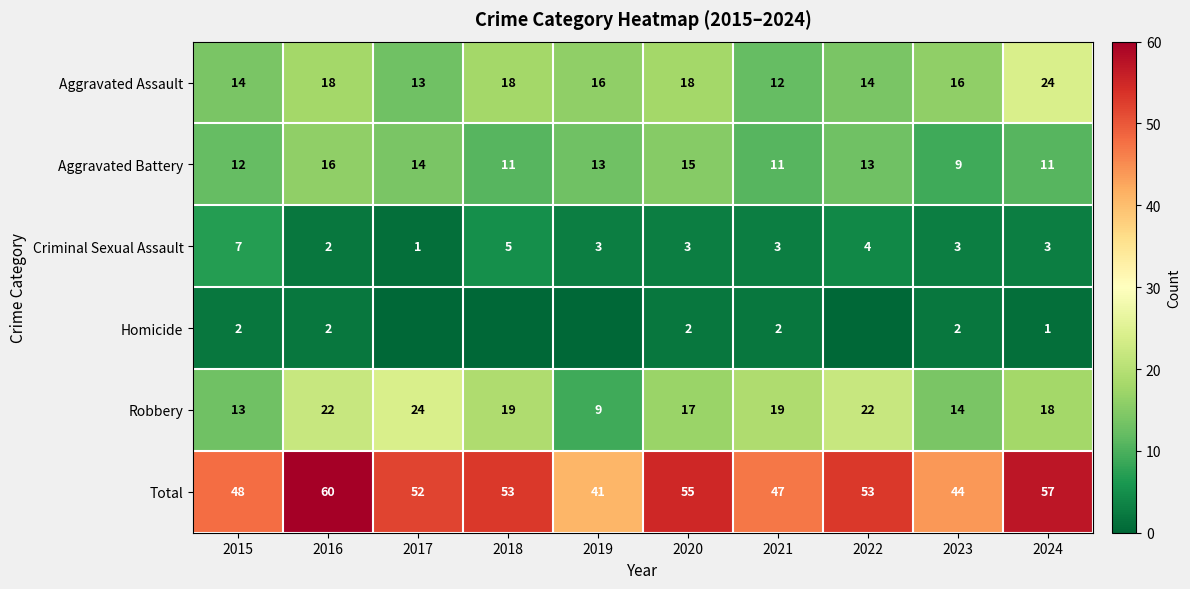

Is the value of Total at 2021 greater than the value of Robbery at 2020?

Yes